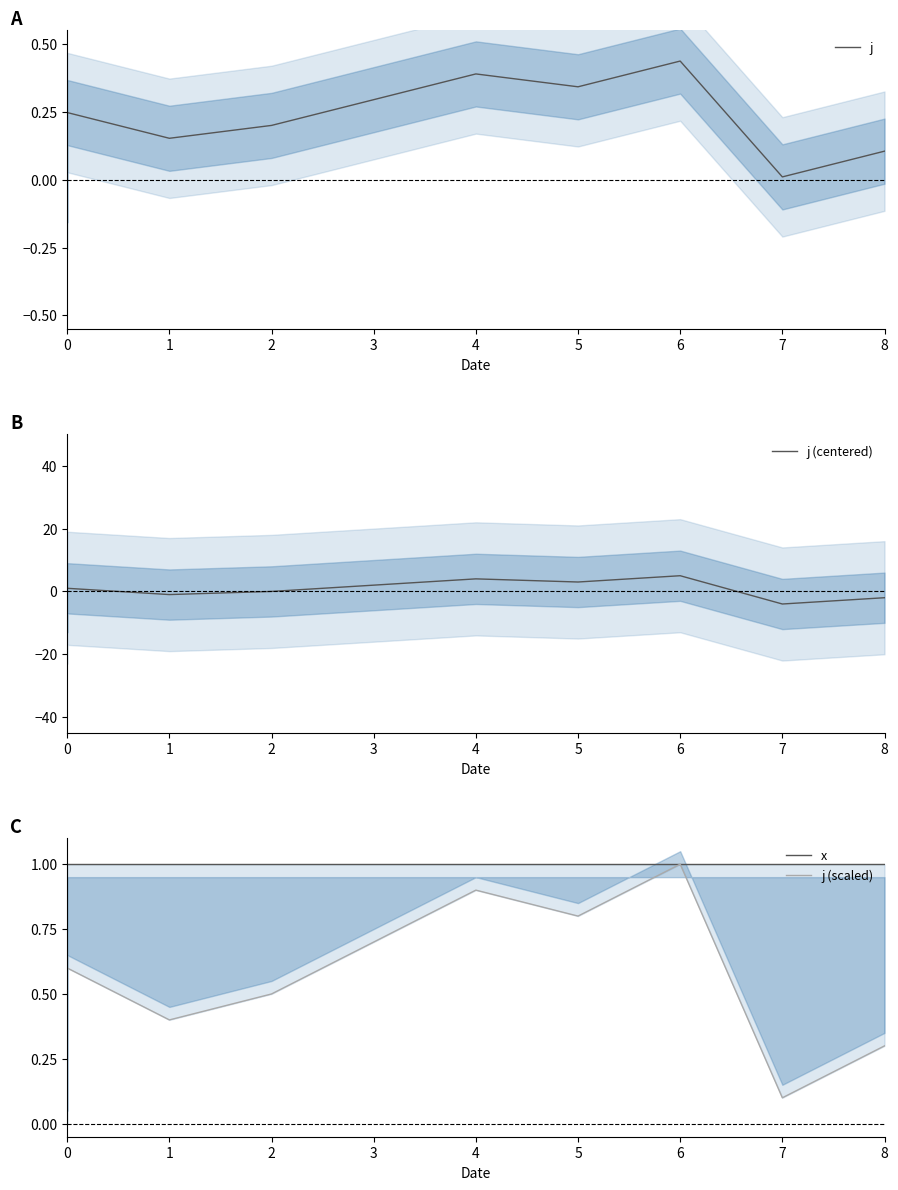

Which series changed the most between 0 and 2?

j (centered)